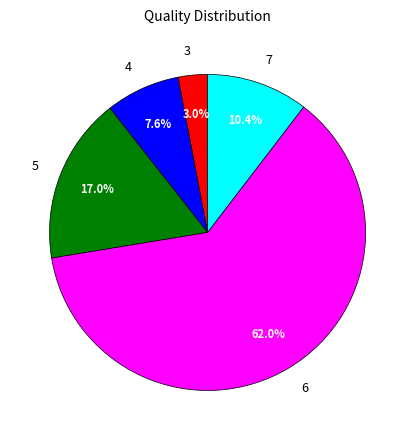

To the nearest percent, what is the difference between the largest and smallest slice percentages?

59%